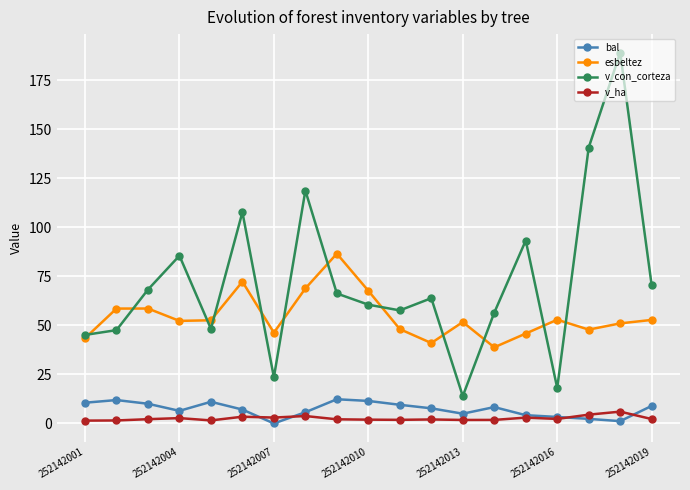

Does the chart display data point markers on the line(s)?

Yes